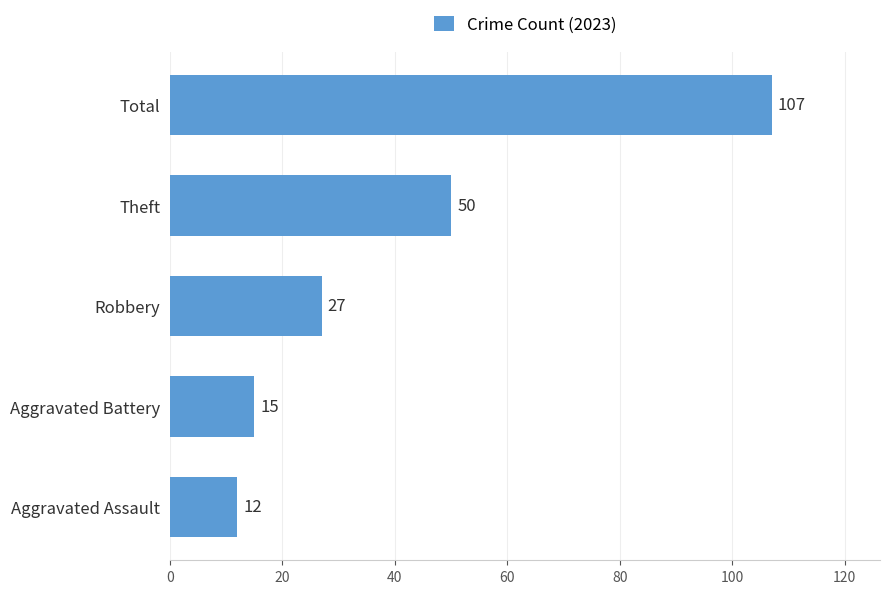

What is the ratio of the value at Robbery to the value at Aggravated Battery?

1.8